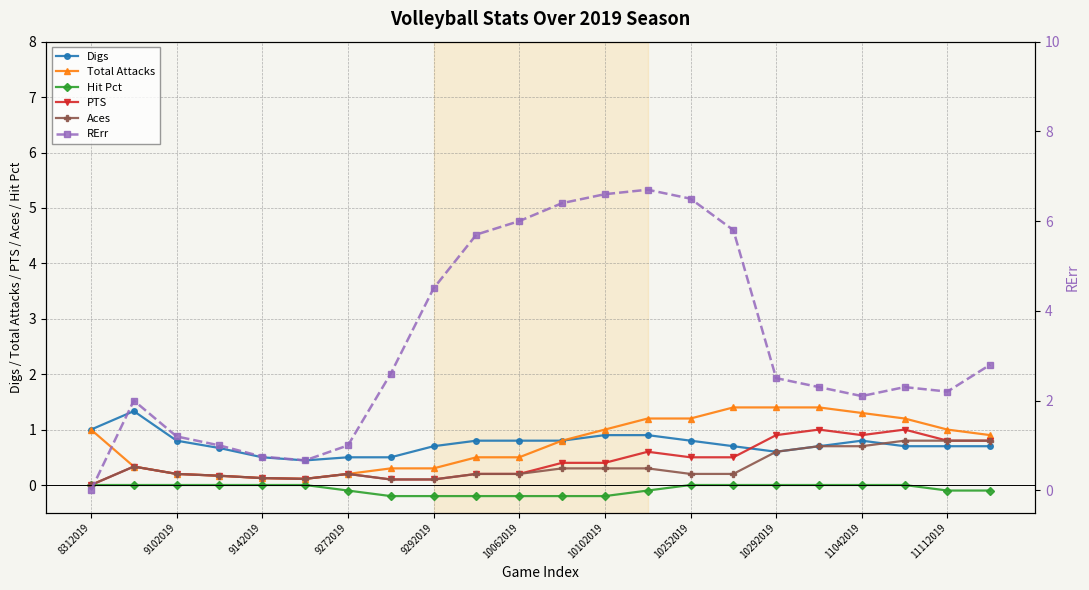

Is it true that Aces equals 0.1 at 9292019?

True